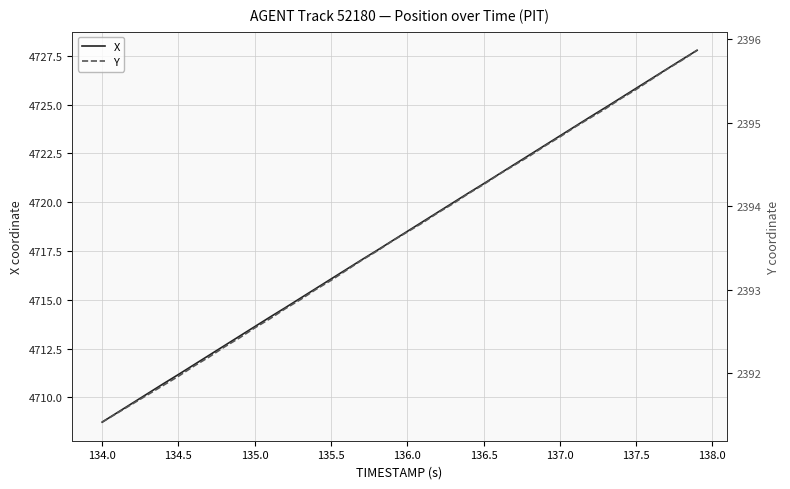

Count the number of categories in the chart.

40